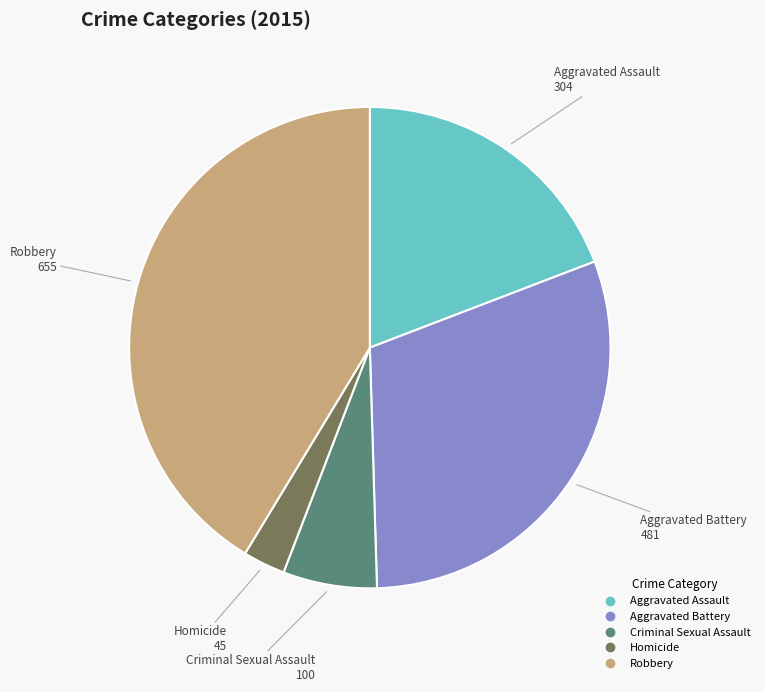

What is the ratio of the value at Robbery to the value at Aggravated Assault?

2.2